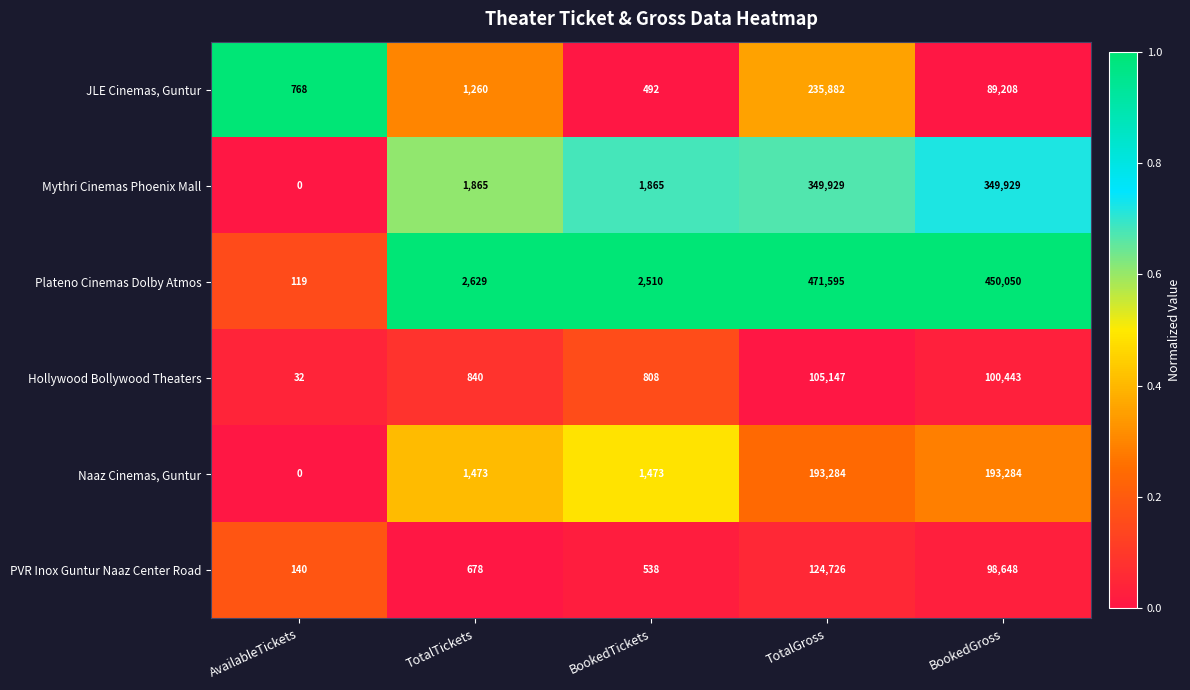

Reading right to left, extract all data points from this chart.

JLE Cinemas, Guntur: BookedGross=89208	TotalGross=235882	BookedTickets=492	TotalTickets=1260	AvailableTickets=768
Mythri Cinemas Phoenix Mall: BookedGross=349929	TotalGross=349929	BookedTickets=1865	TotalTickets=1865	AvailableTickets=0
Plateno Cinemas Dolby Atmos: BookedGross=450050	TotalGross=471595	BookedTickets=2510	TotalTickets=2629	AvailableTickets=119
Hollywood Bollywood Theaters: BookedGross=100443	TotalGross=105147	BookedTickets=808	TotalTickets=840	AvailableTickets=32
Naaz Cinemas, Guntur: BookedGross=193284	TotalGross=193284	BookedTickets=1473	TotalTickets=1473	AvailableTickets=0
PVR Inox Guntur Naaz Center Road: BookedGross=98648	TotalGross=124726	BookedTickets=538	TotalTickets=678	AvailableTickets=140